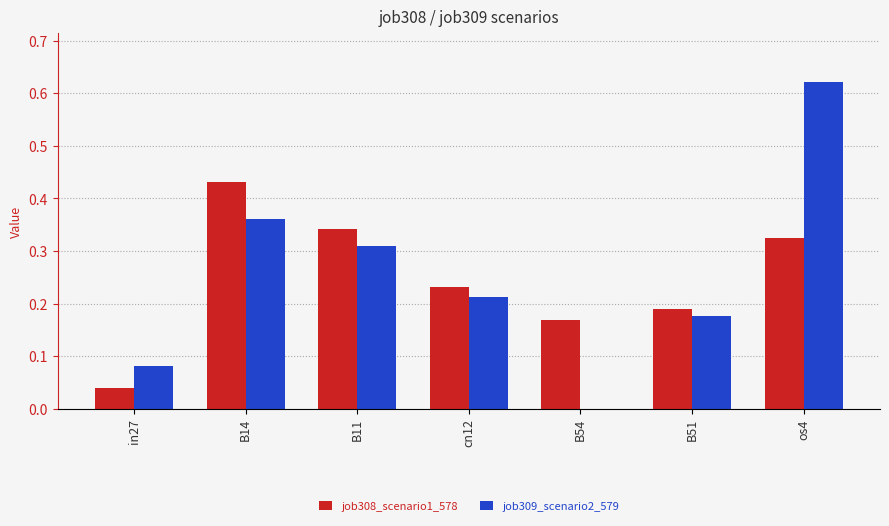

At which category is the sum across all series the highest?

os4